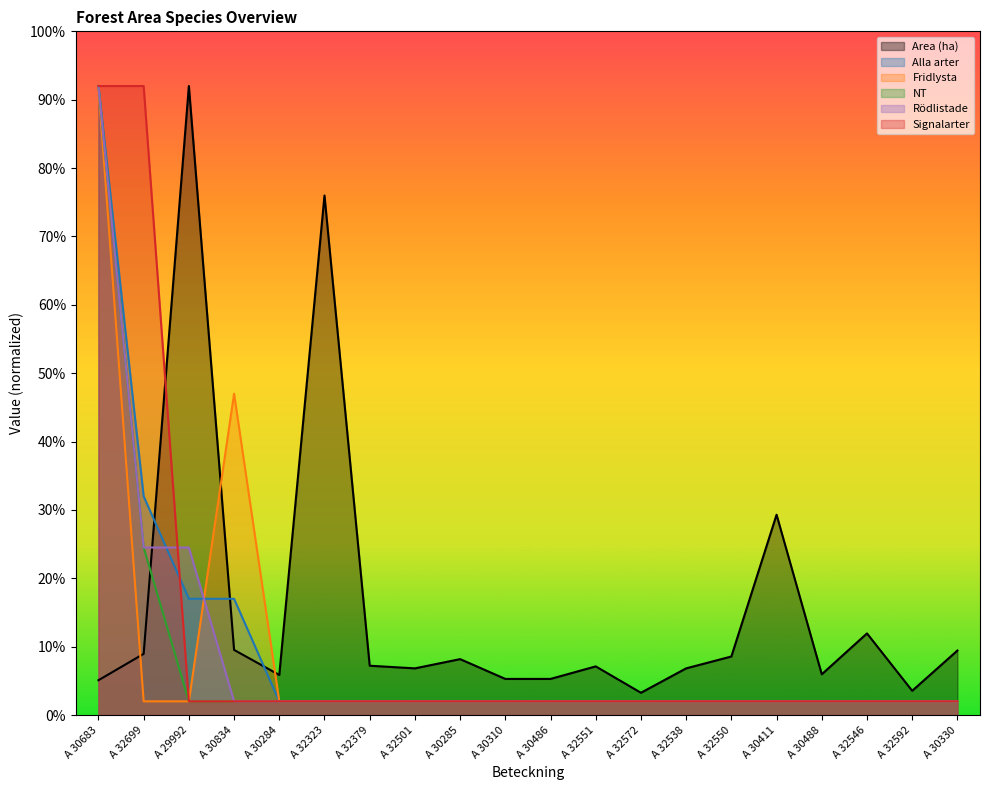

Is the value of Area (ha) at A 30486 greater than the value of NT at A 32551?

Yes